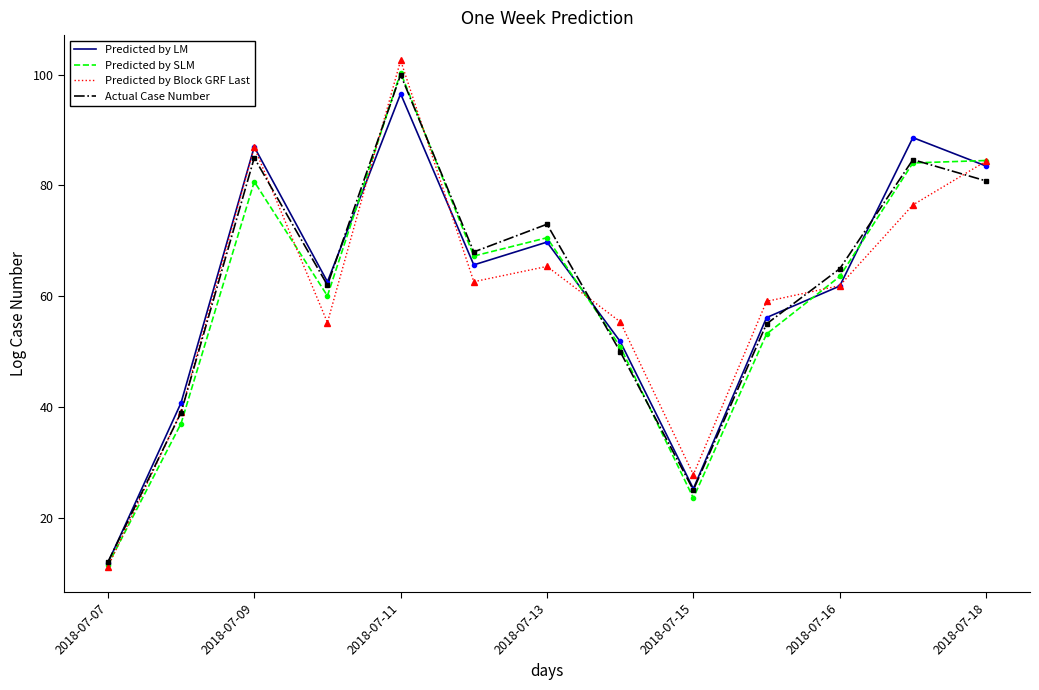

What is the minimum value shown in the chart?

11.1